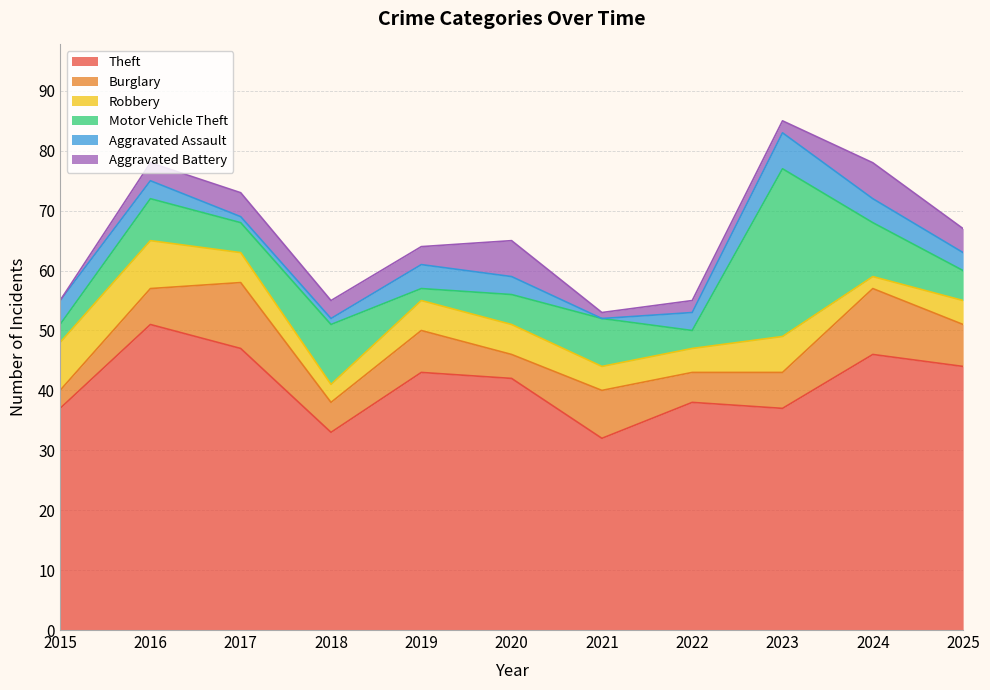

Is it true that Aggravated Battery equals 1 at 2021?

True